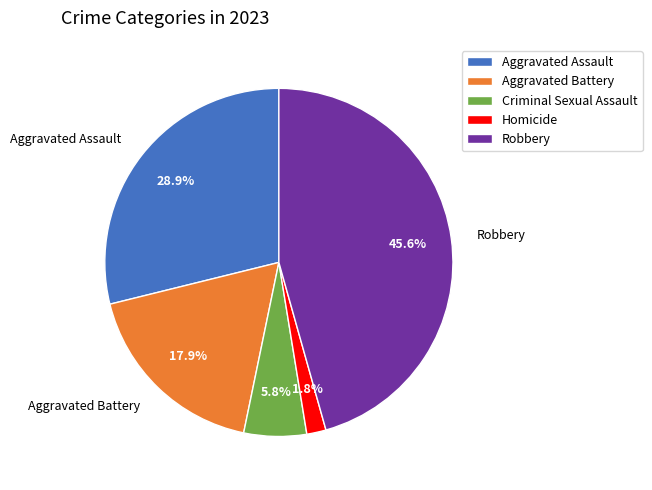

Count the number of slices in the pie.

5